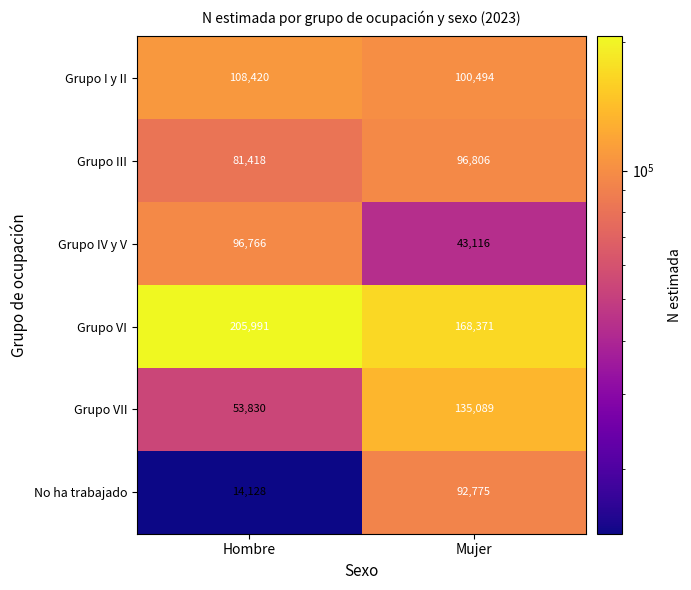

At which category is the sum across all series the highest?

Mujer